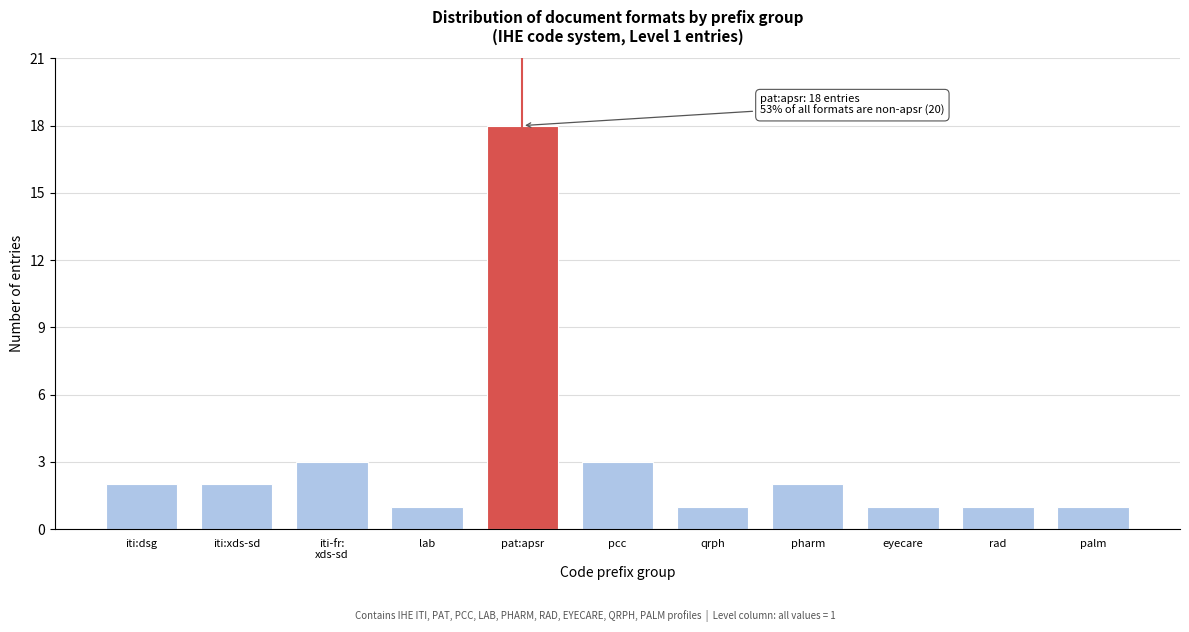

Reading right to left, what are all the values shown in this chart?

1	1	1	2	1	3	18	1	3	2	2